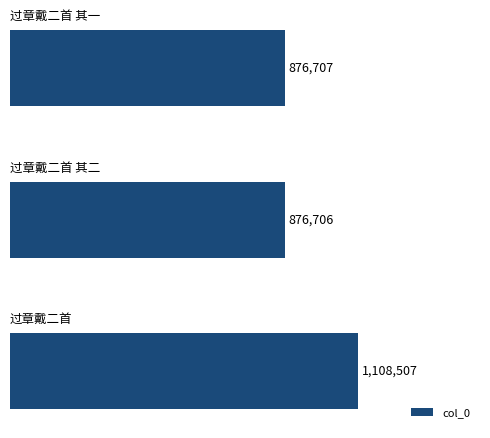

What is the value of the 2nd bar from the top?

876706